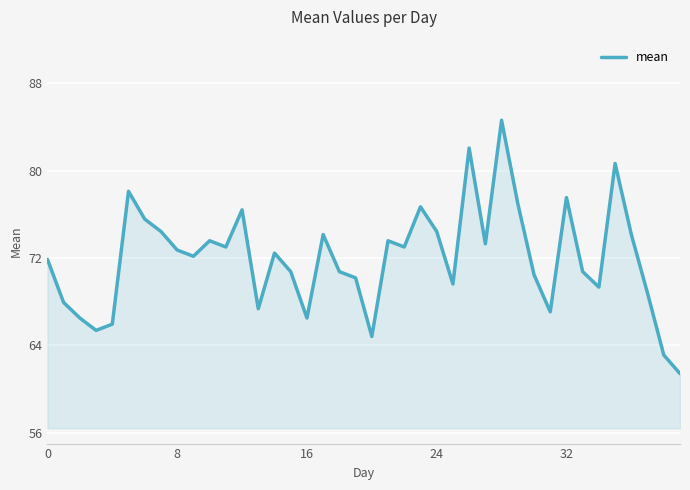

What is the minimum value shown in the chart?

61.4